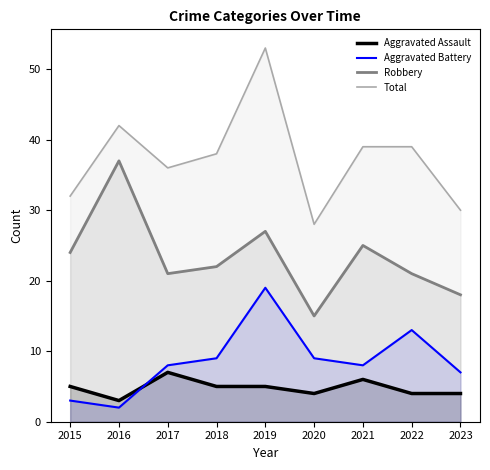

Reading left to right, extract all data points from this chart.

Aggravated Assault: 5	3	7	5	5	4	6	4	4
Aggravated Battery: 3	2	8	9	19	9	8	13	7
Robbery: 24	37	21	22	27	15	25	21	18
Total: 32	42	36	38	53	28	39	39	30